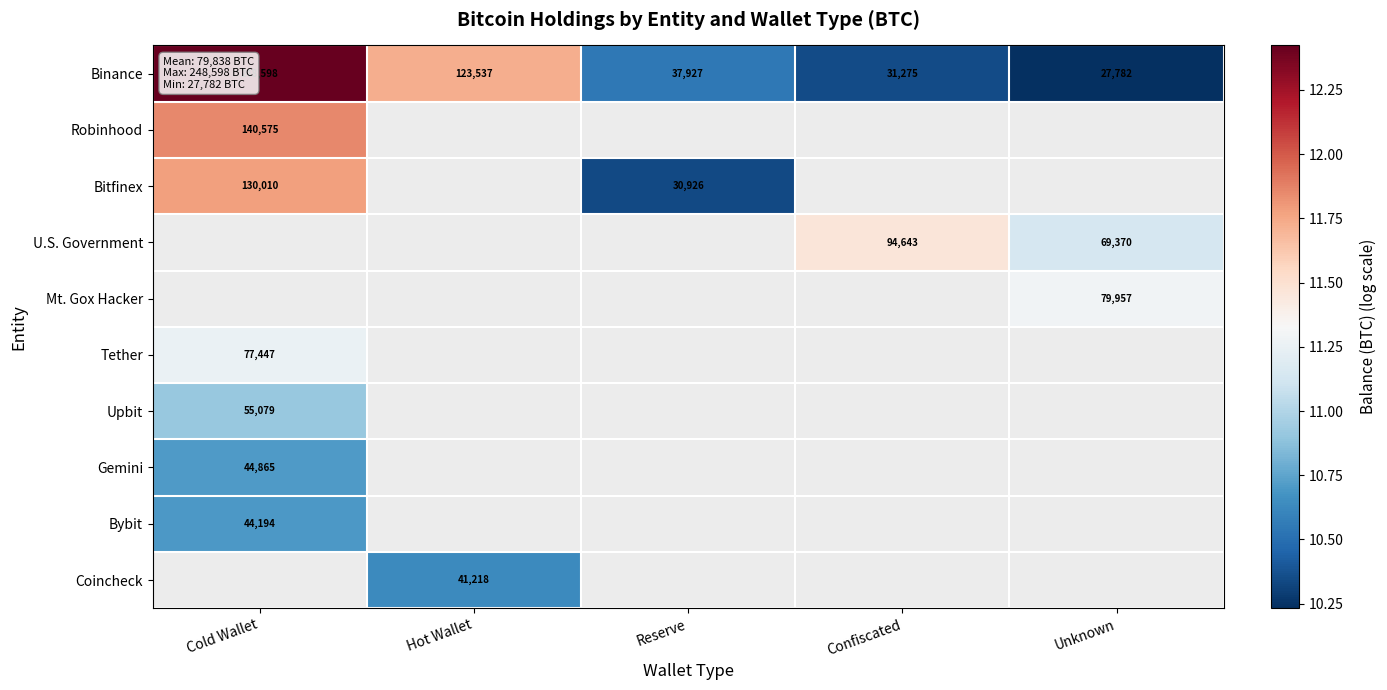

What is the minimum value shown in the chart?

10.2